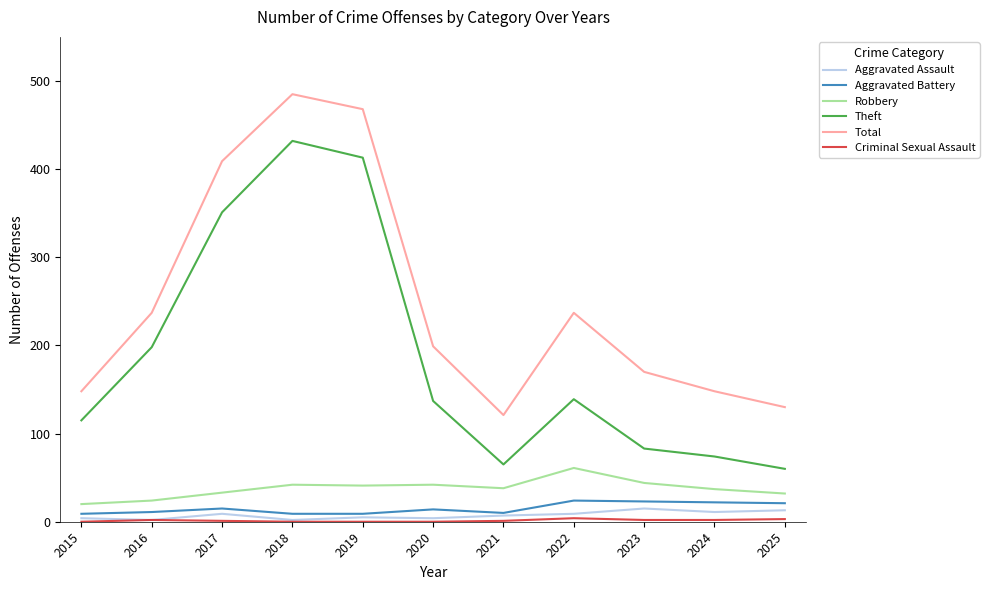

True or false: Aggravated Assault has a value of 13 at 2025.

True